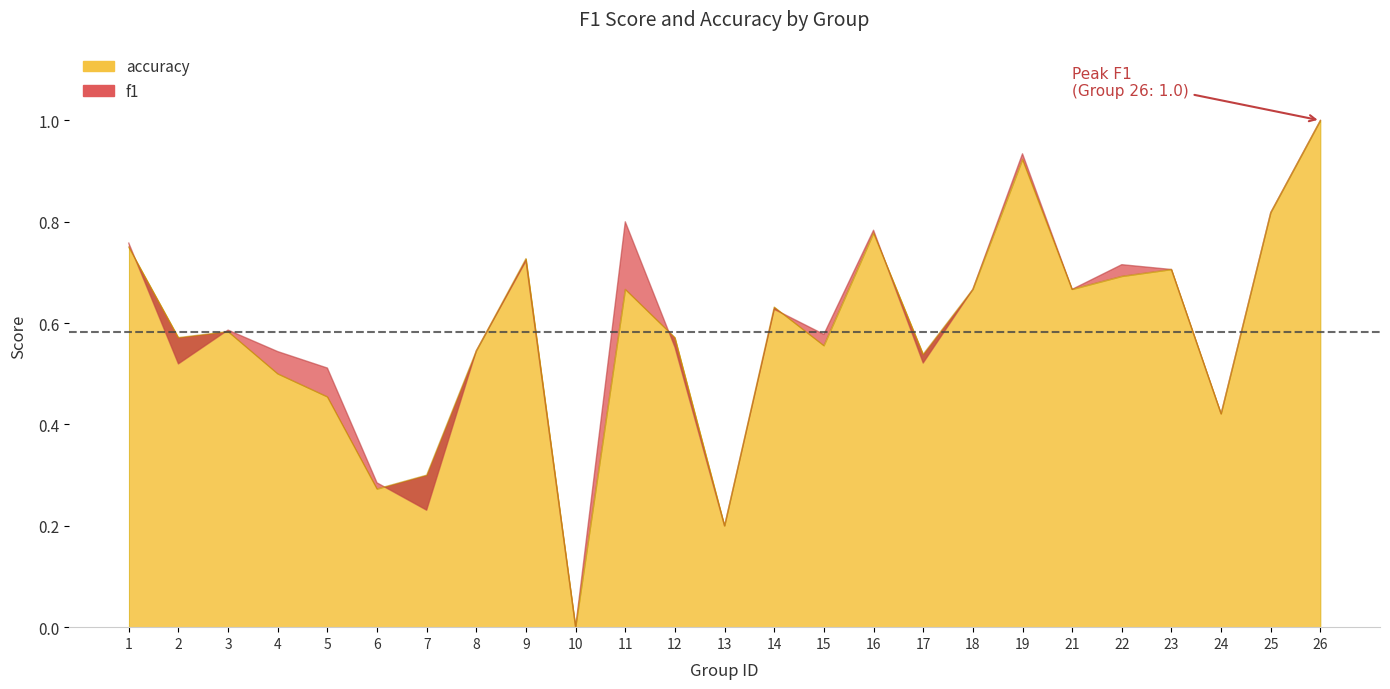

At which category is the sum across all series the highest?

26